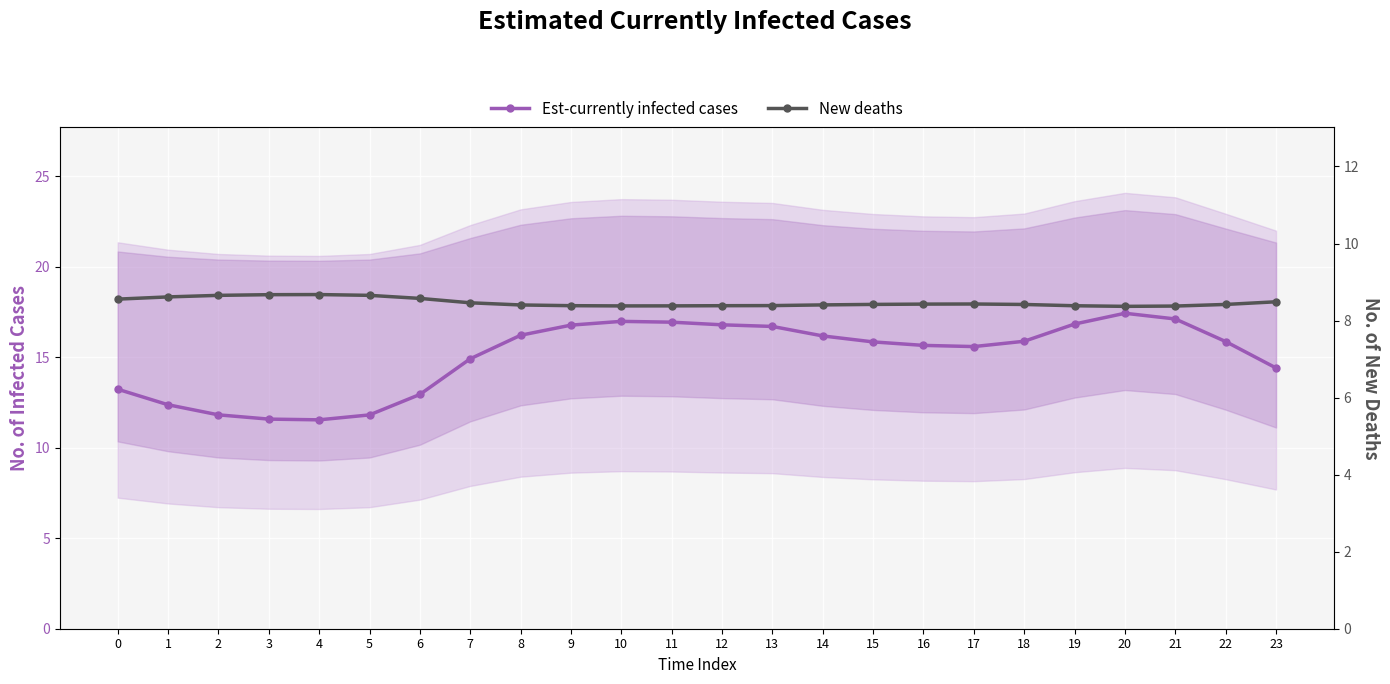

What is the total value across all series at 8?

24.6